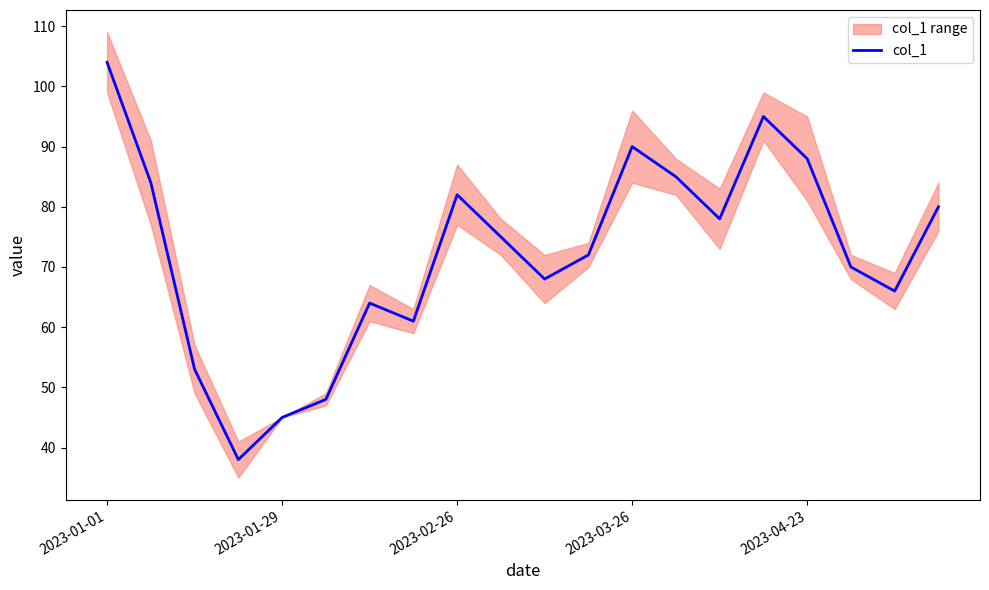

The value at 10 is 100. True or false?

False